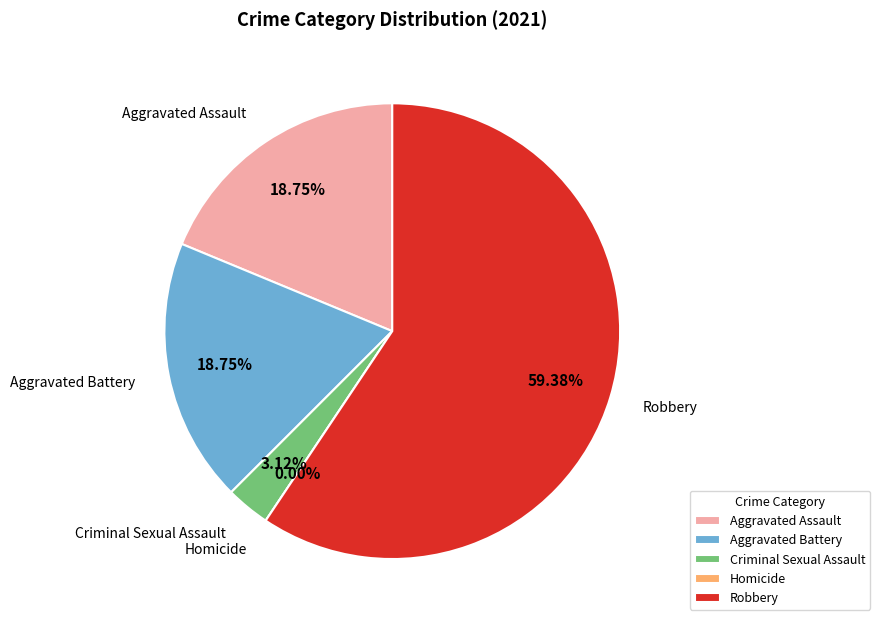

What is the change in value from Aggravated Battery to Robbery?

+13